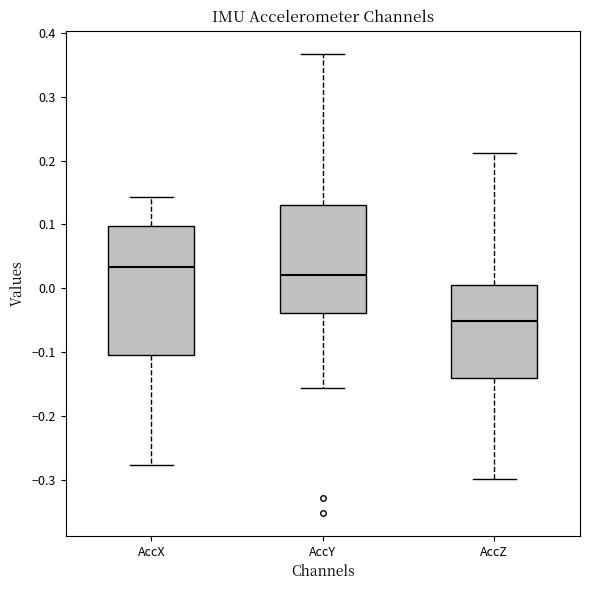

Which box's median line is the lowest?

AccZ